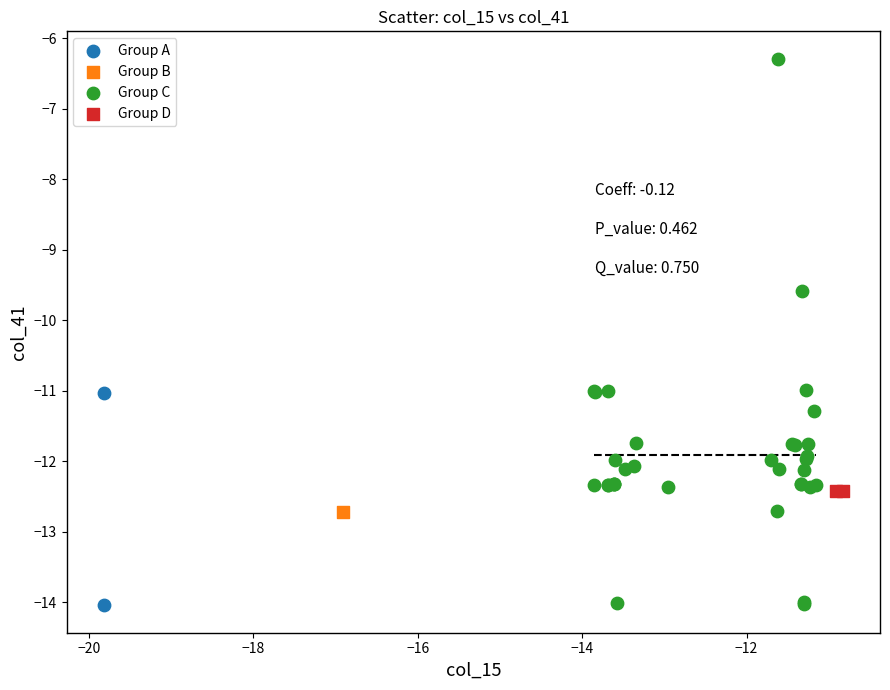

Which series contains the highest Y value?

Group C